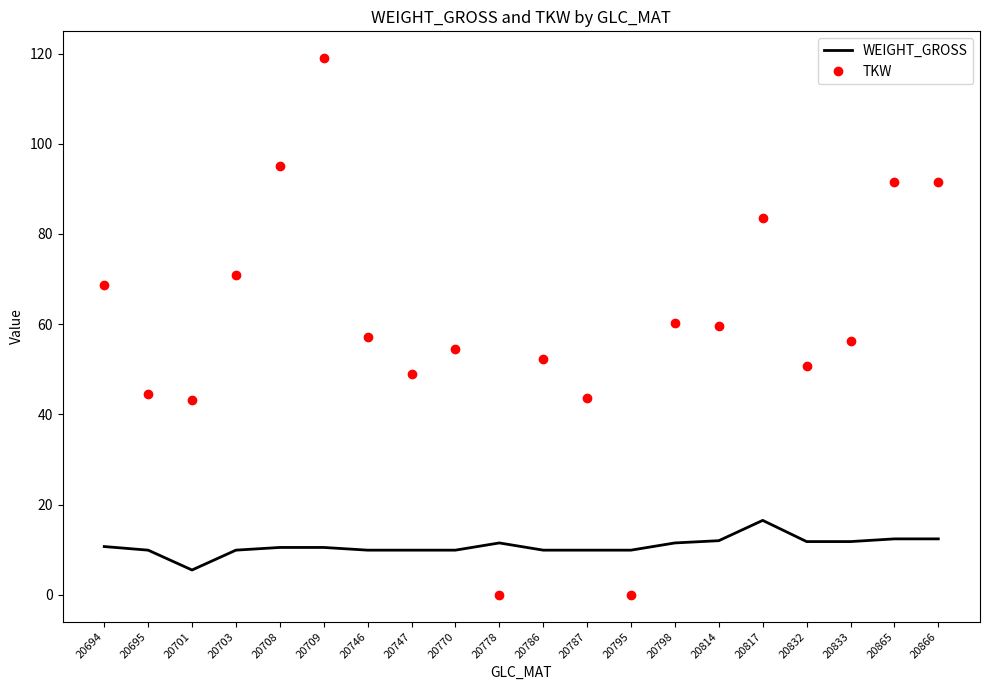

True or false: WEIGHT_GROSS has a value of 11.5 at 20778.

True